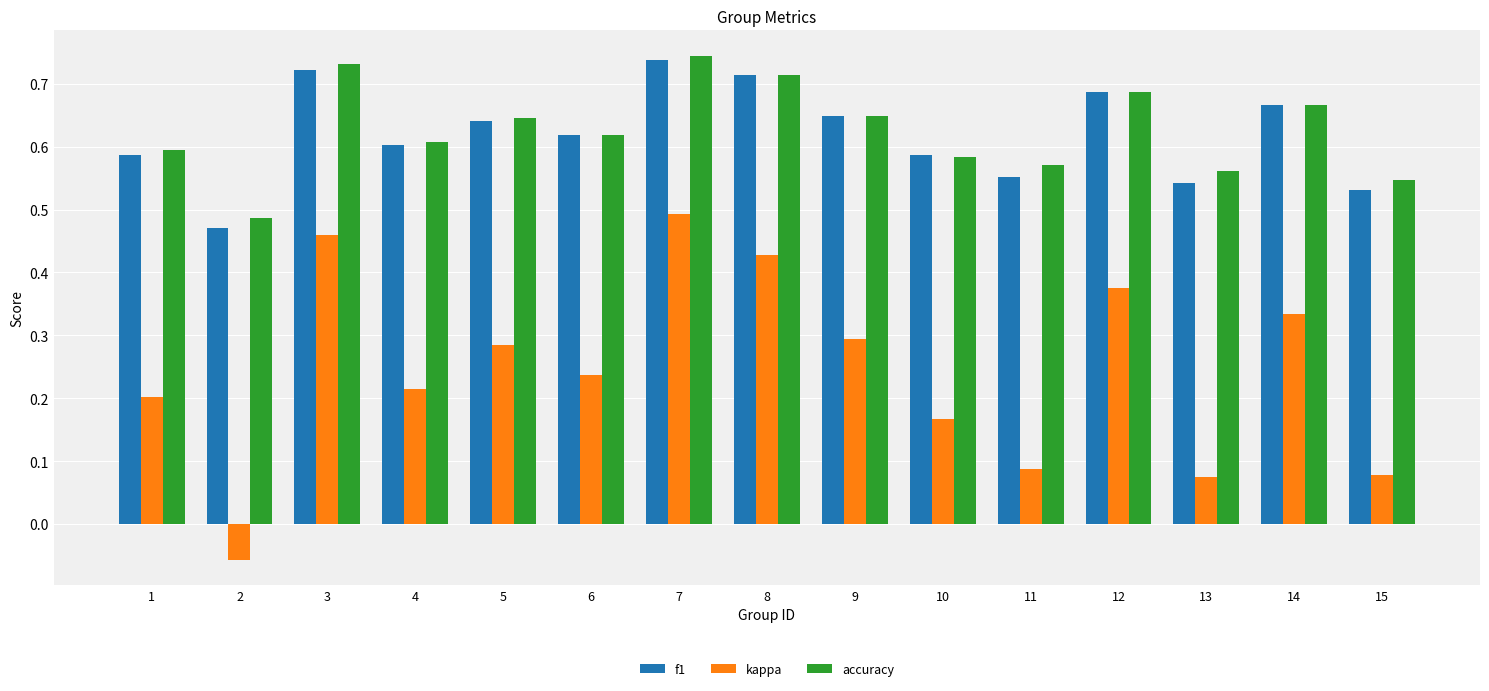

What is the sum of all f1 values?

9.3